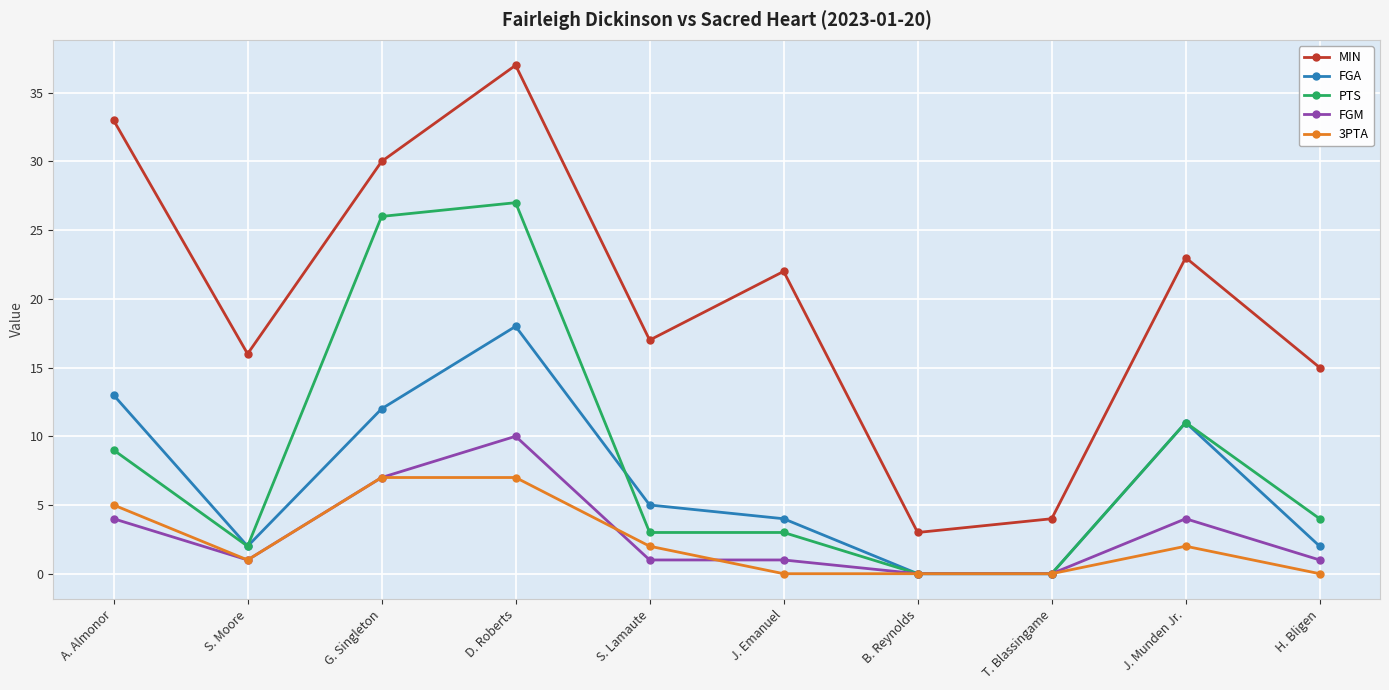

What is the difference between the maximum and minimum values in the MIN series?

34